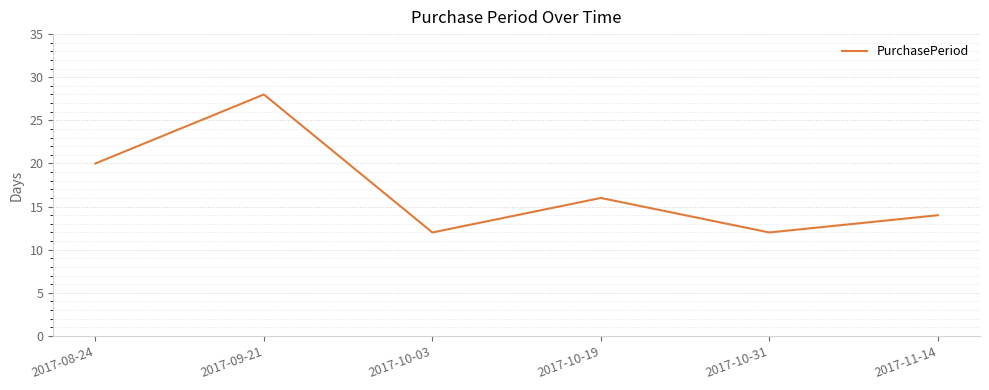

What is the difference between the values at 2017-11-14 and 2017-10-19?

2